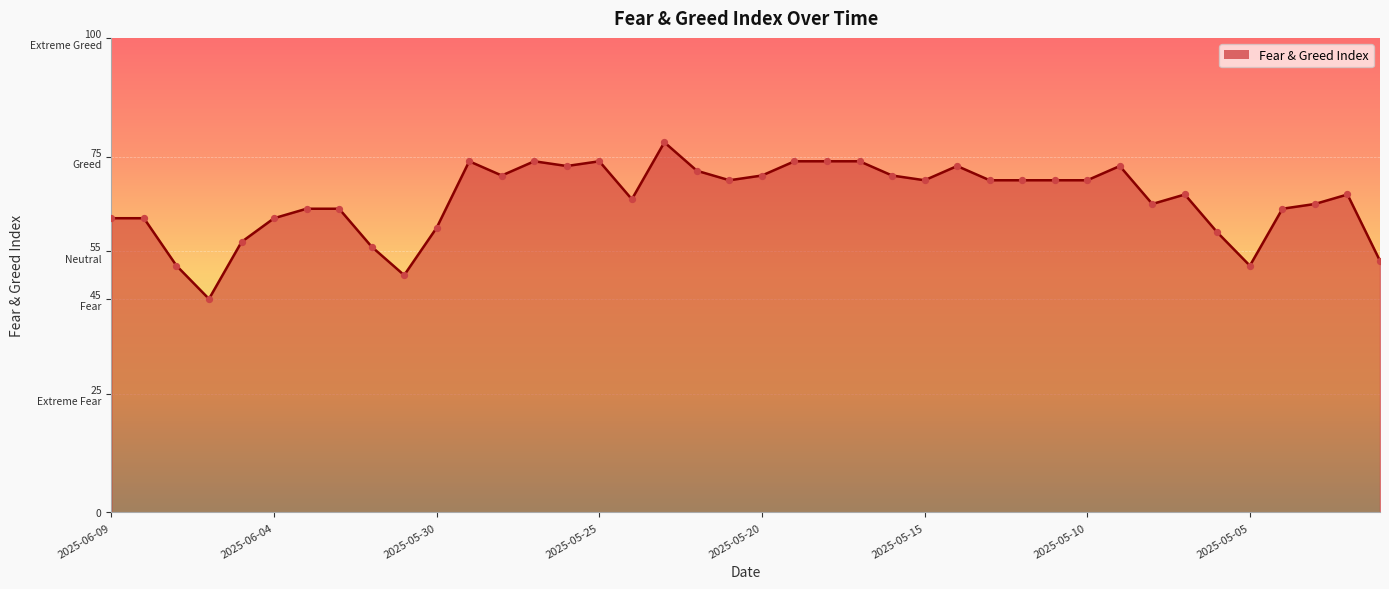

Is this an area chart (filled region under the line)?

Yes